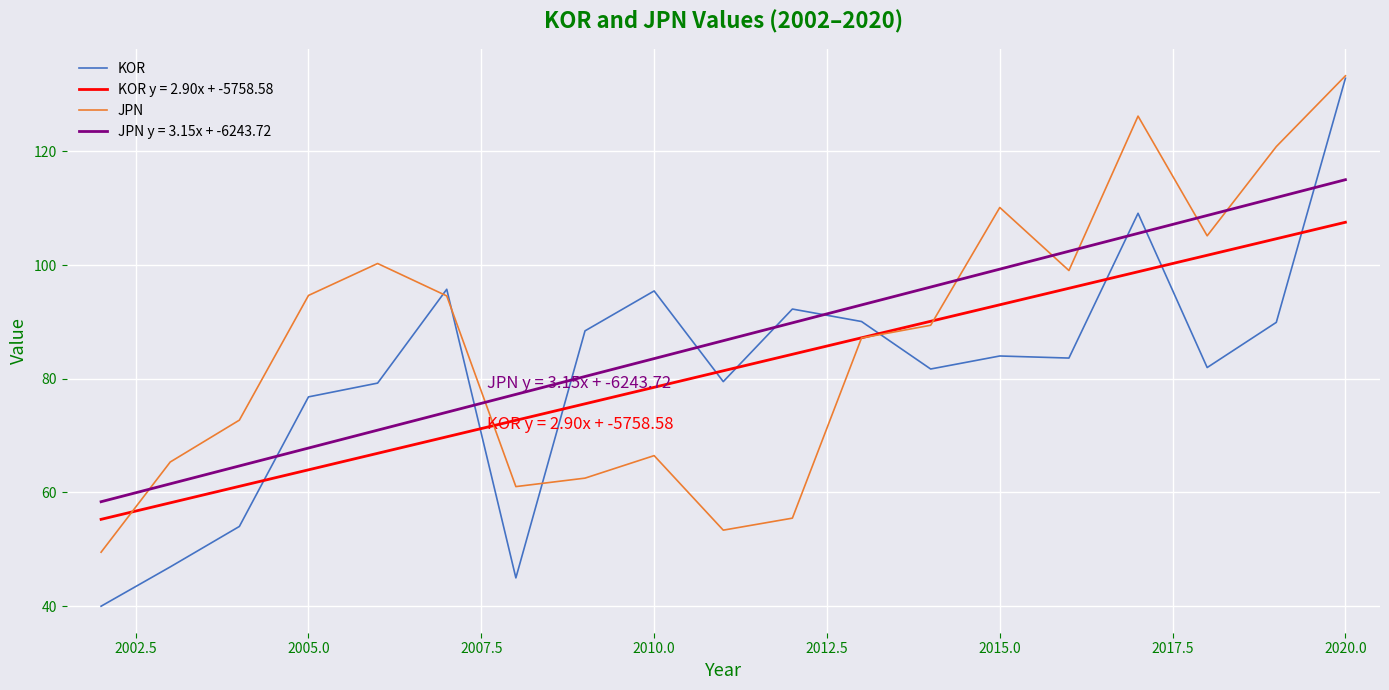

After their last crossing, which series has the higher values: KOR y = 2.90x + -5758.58 or JPN?

JPN